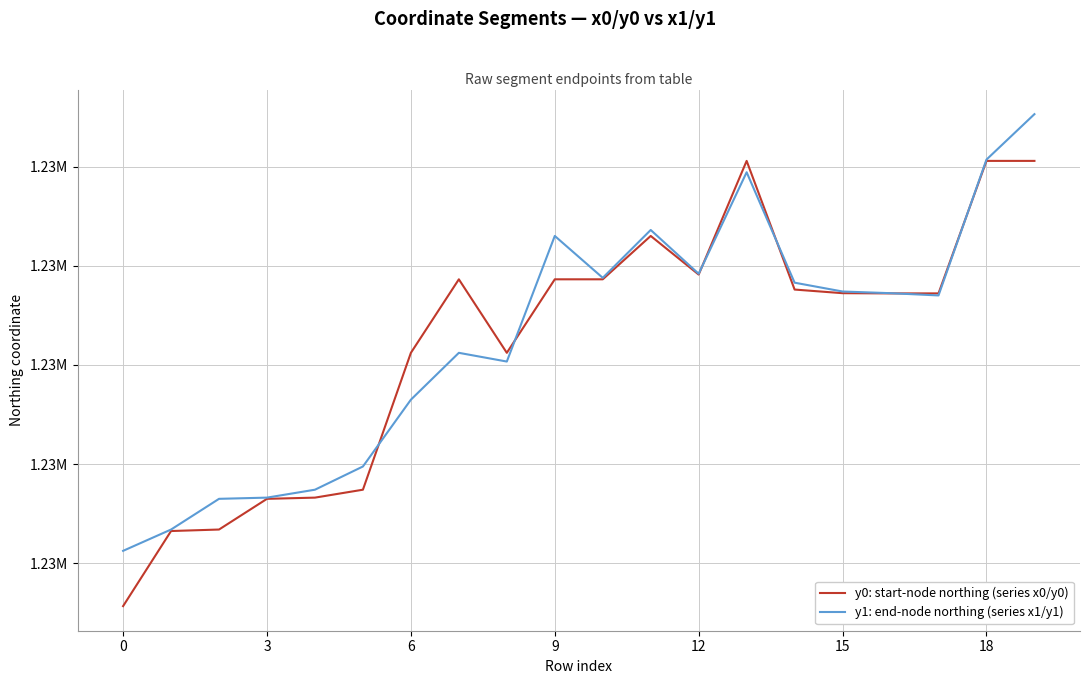

Does the chart have visible grid lines?

Yes